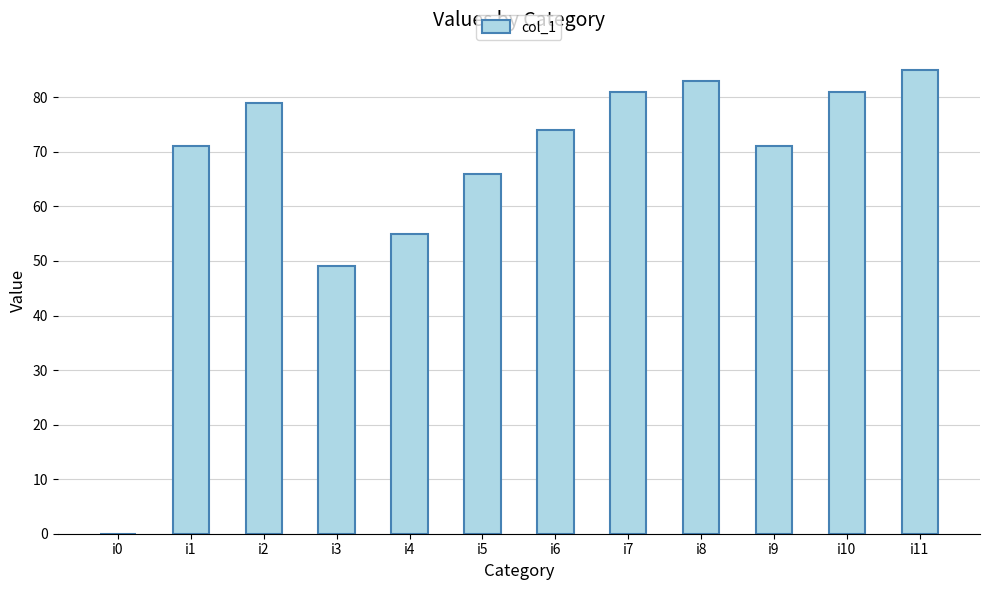

How many series are shown in this chart?

1